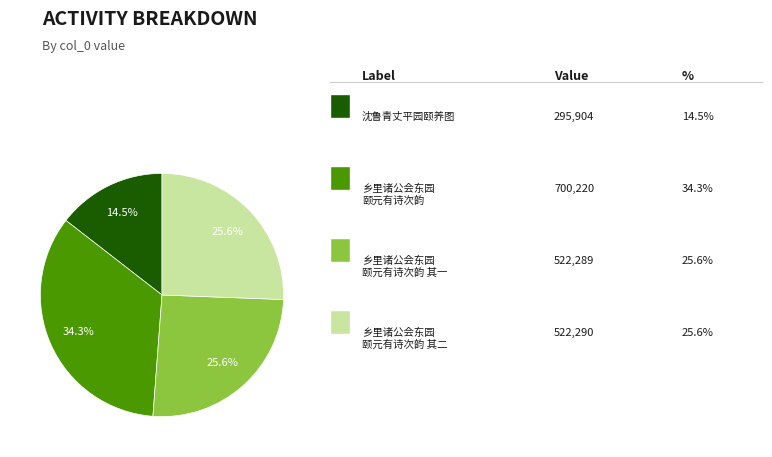

How many segments does this pie chart have?

4